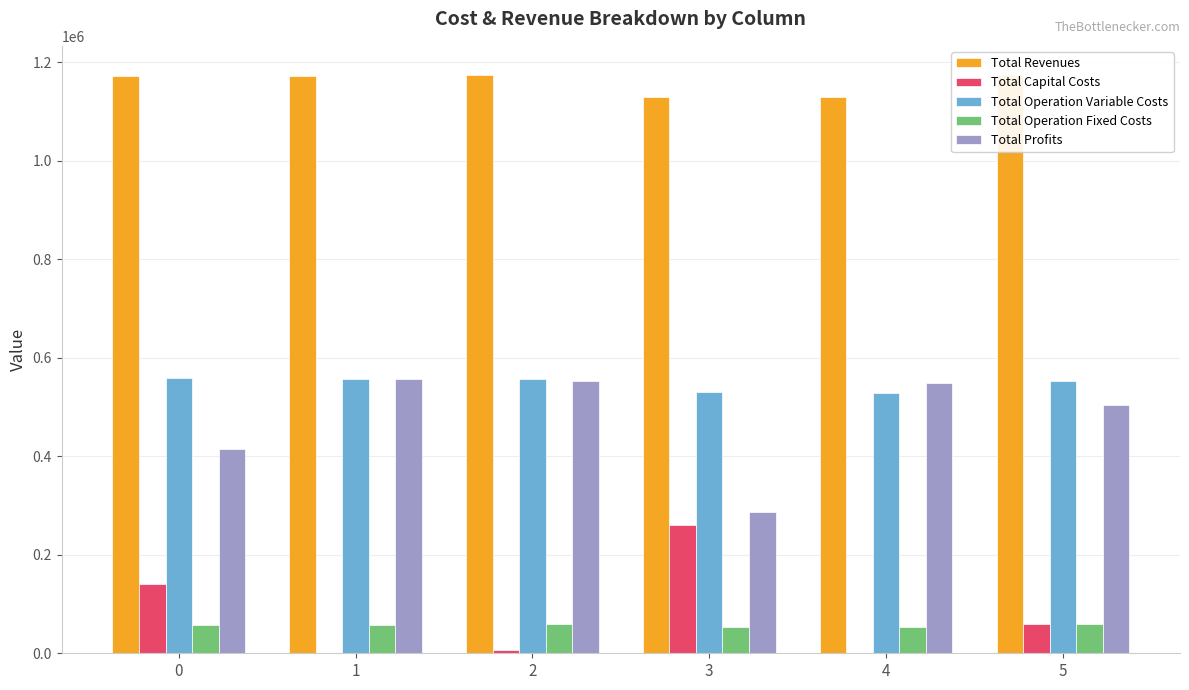

Reading right to left, extract all data points from this chart.

Total Revenues: 5=1174495.1	4=1130242.5	3=1130242.5	2=1174495.1	1=1171194.8	0=1171194.8
Total Capital Costs: 5=59200.0	4=0.0	3=260800.0	2=6016.0	1=0.0	0=140448.0
Total Operation Variable Costs: 5=552131.6	4=529314.4	3=530858.9	2=557065.3	1=557483.8	0=559120.8
Total Operation Fixed Costs: 5=58709.5	4=52488.4	3=52488.4	2=58709.5	1=57886.8	0=57886.8
Total Profits: 5=504454.1	4=548439.7	3=286095.2	2=552704.3	1=555824.2	0=413739.2